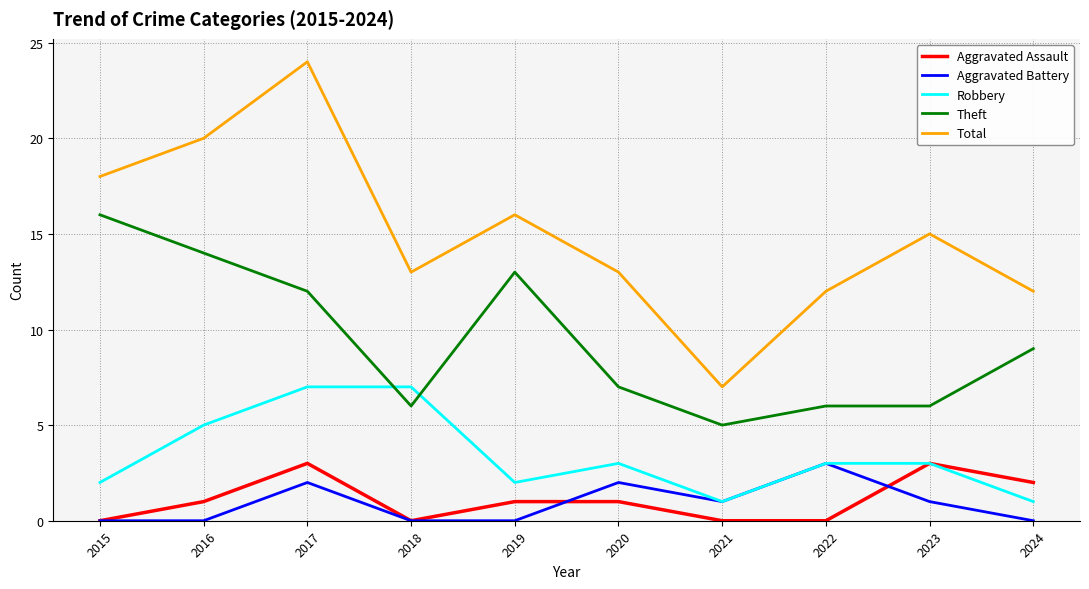

At which label does Total reach its minimum?

2021